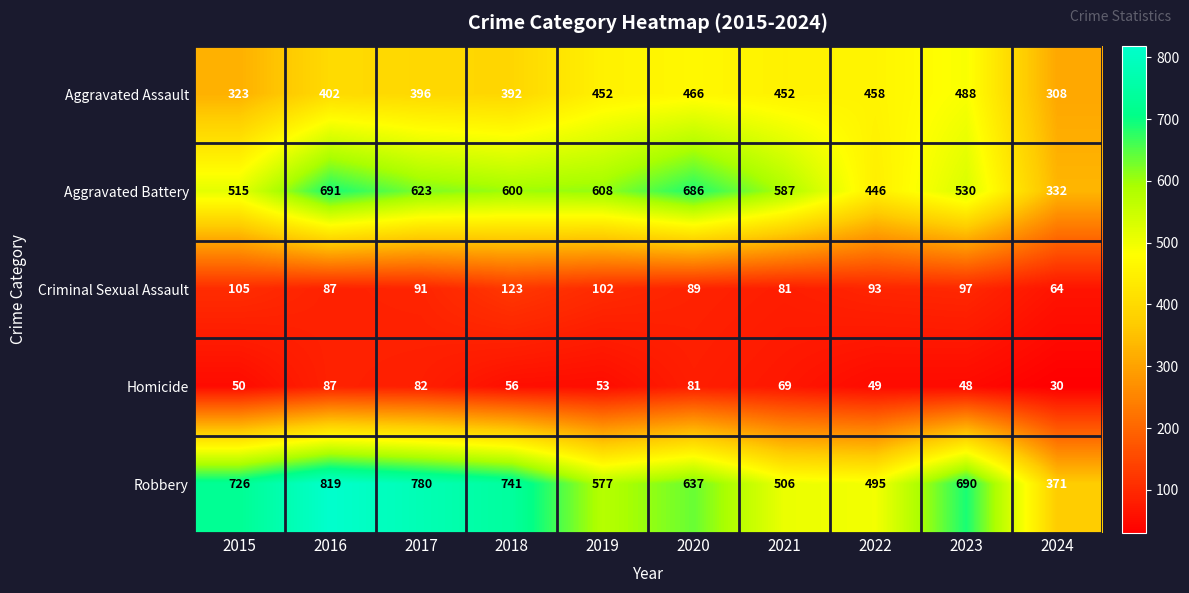

How many series are shown in this chart?

5